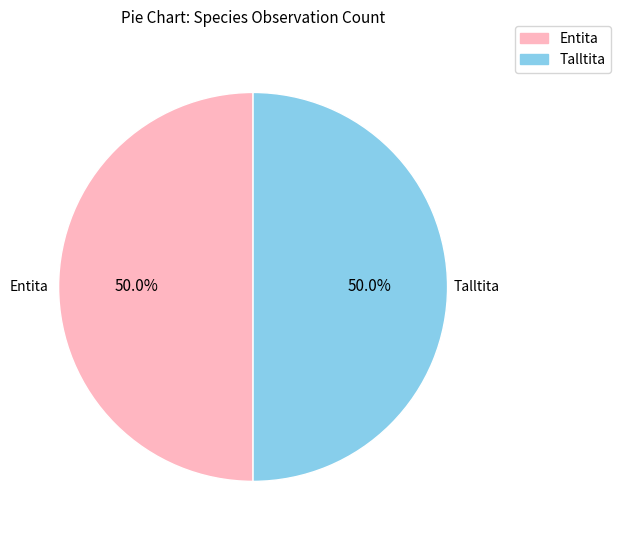

What percentage do Entita and Talltita together represent?

100.0%